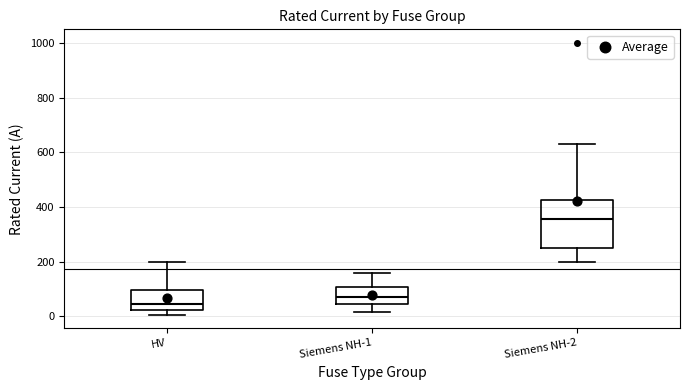

Where does the median line of the box for HV sit on the y-axis? The values are not printed on the chart, so give them approximately, as read against the axis.

40